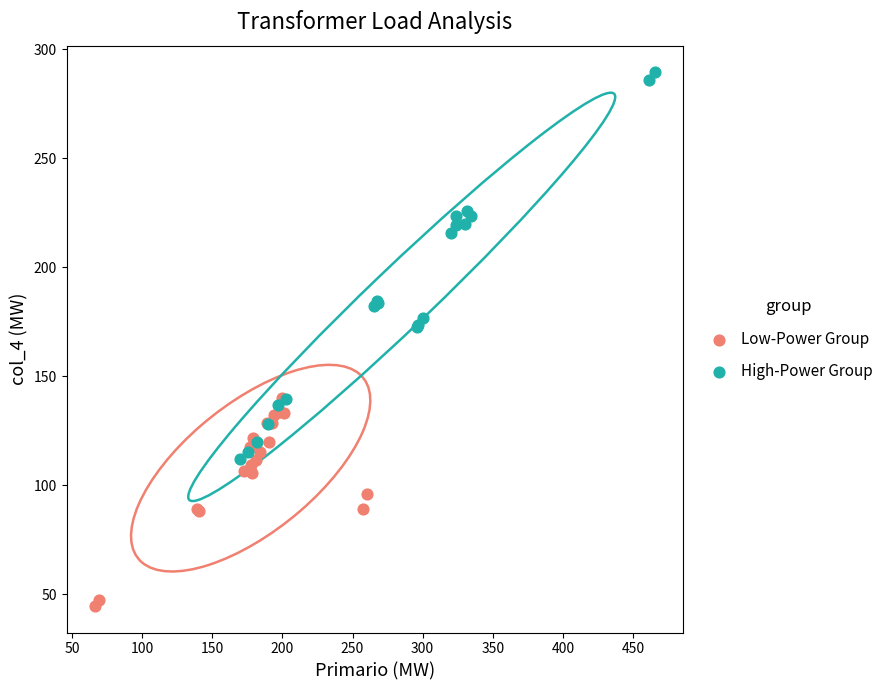

Which series has the widest spread of Y values?

High-Power Group